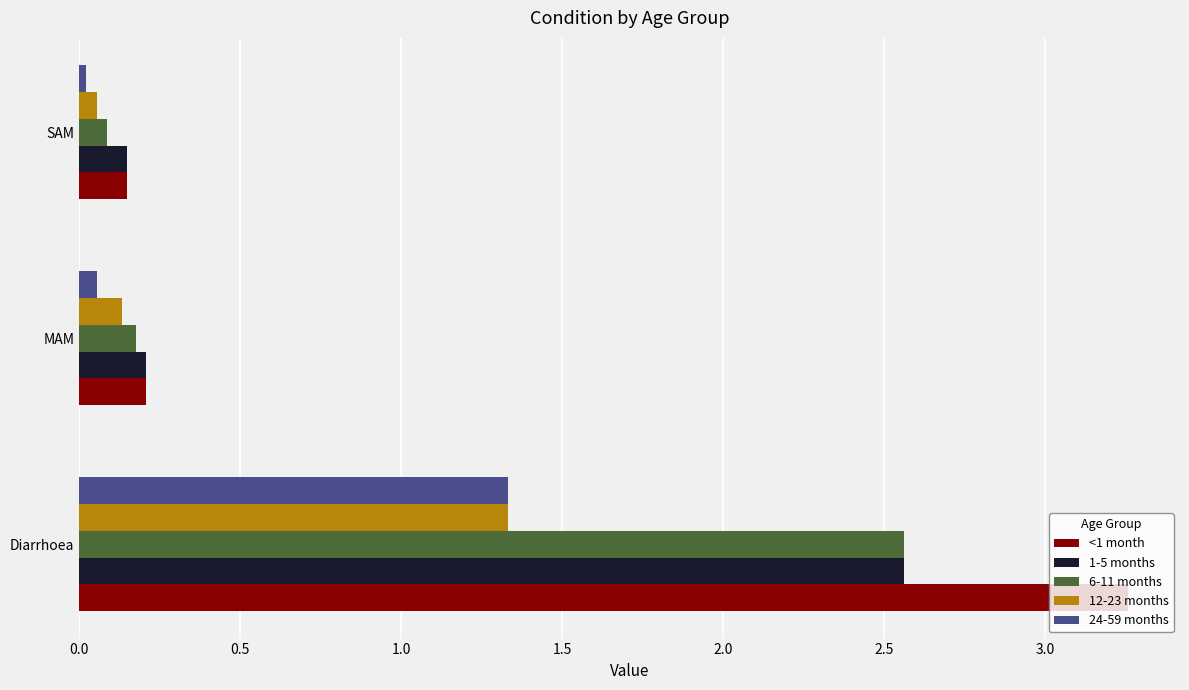

List the labels in order of 6-11 months value, smallest first.

SAM, MAM, Diarrhoea